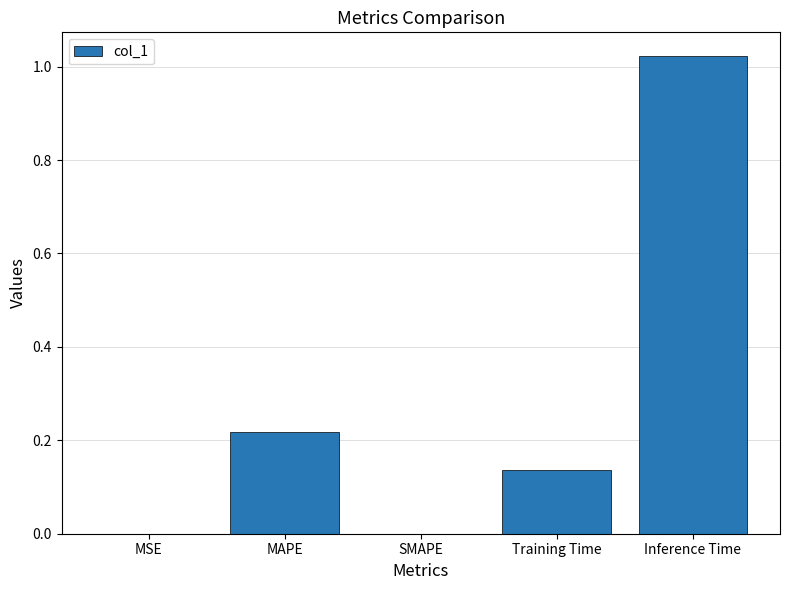

Which label corresponds to the largest value in the chart?

Inference Time